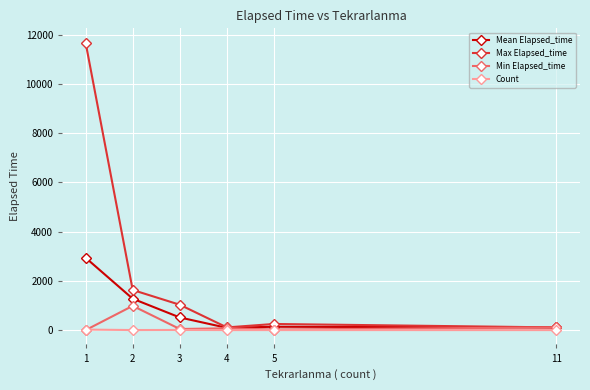

At which label does Min Elapsed_time first exceed 75?

2